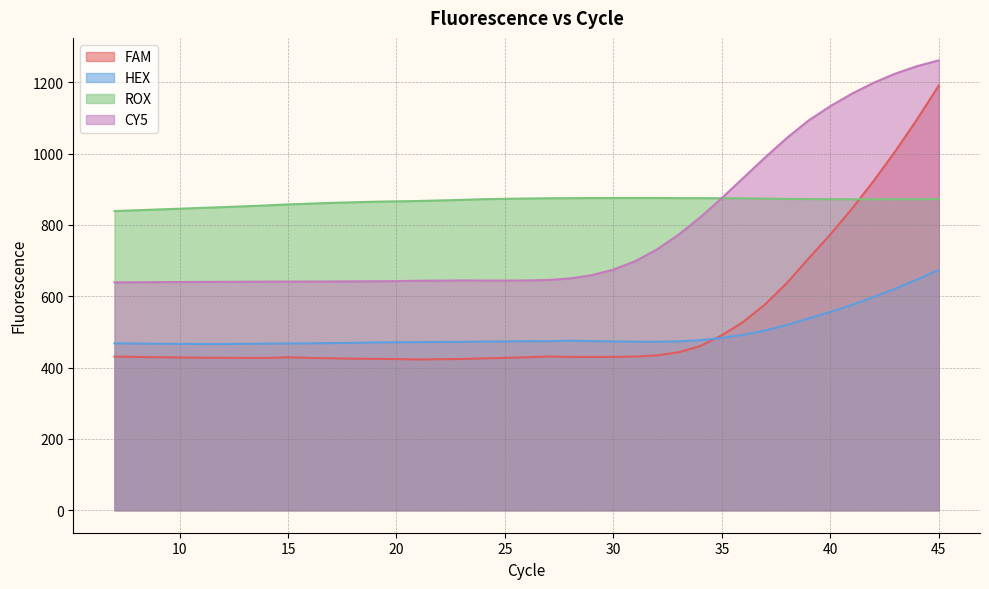

Where is the first local maximum for HEX?

26